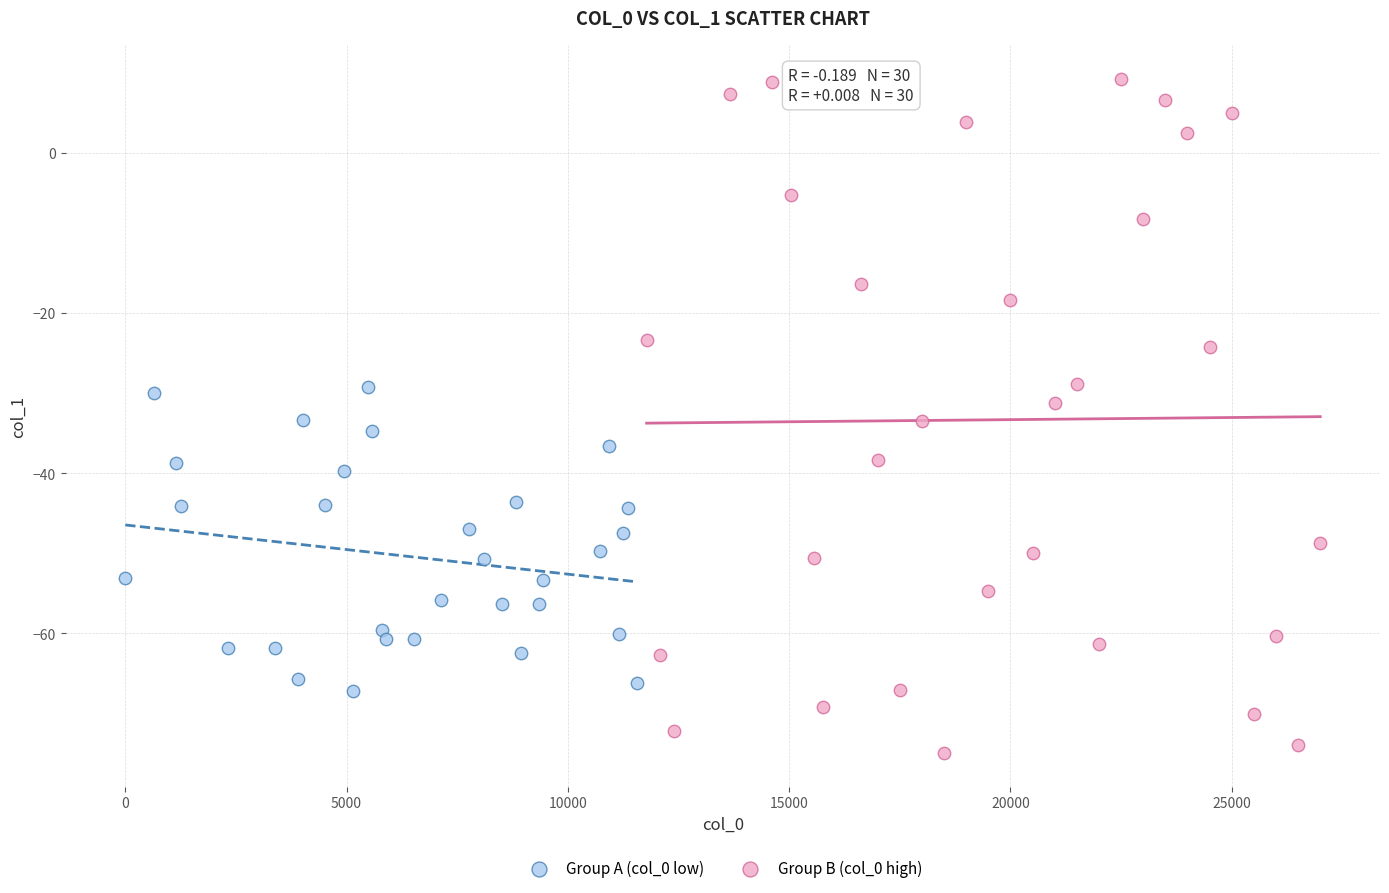

What are all the series names shown in the legend?

Group A (col_0 low), Group B (col_0 high)